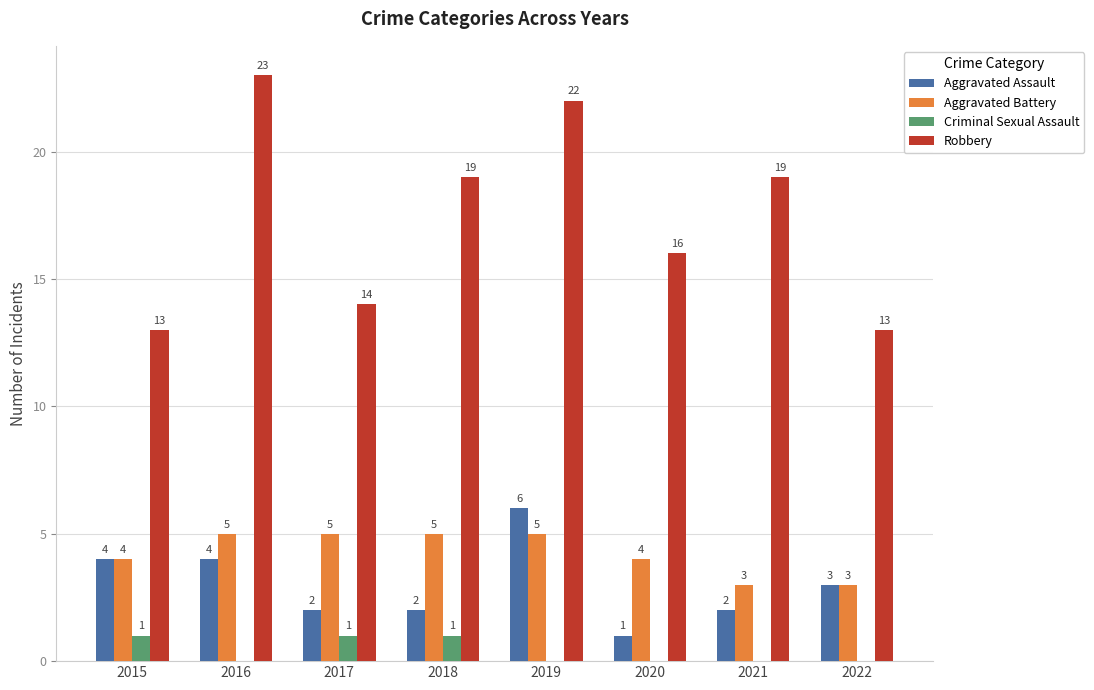

How many distinct data groups are displayed?

4